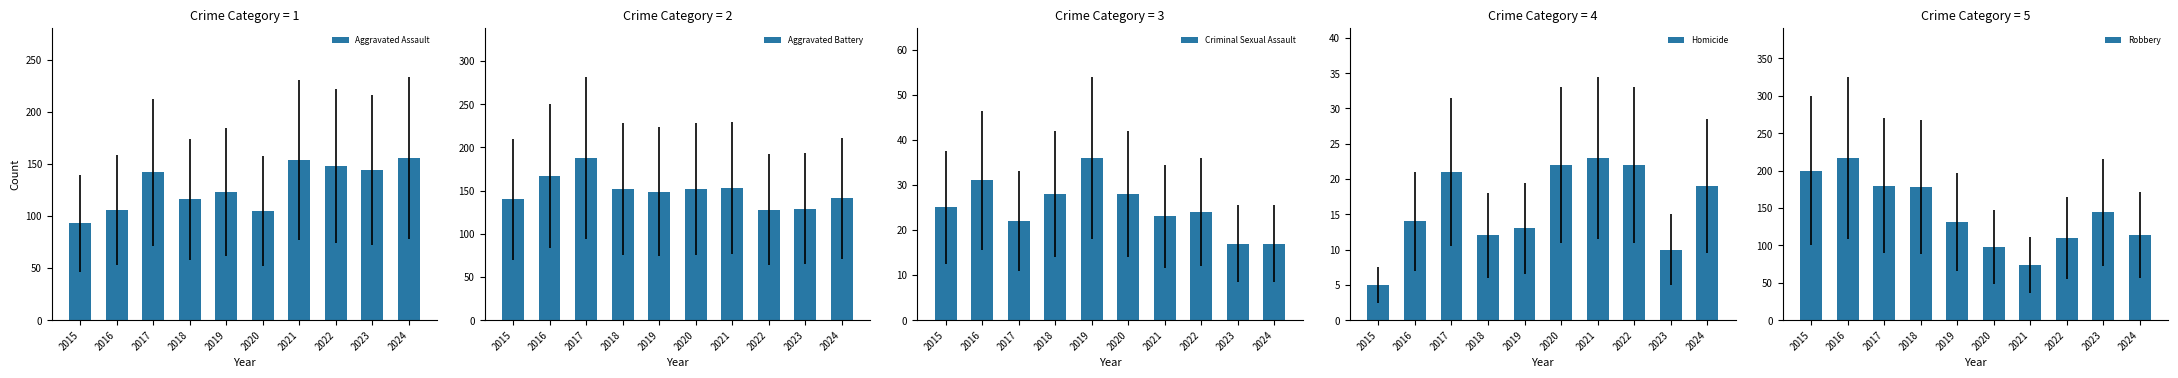

At how many categories does at least one series exceed 44?

10